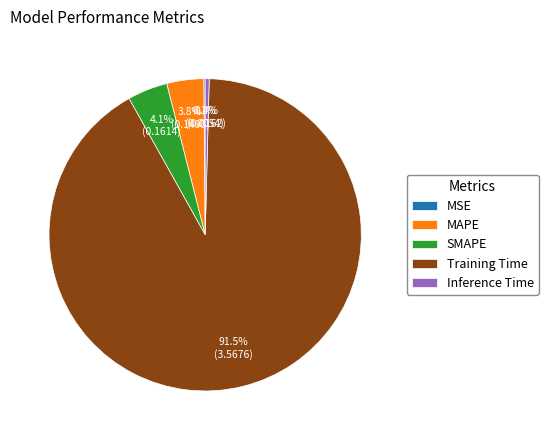

Combined, do Inference Time and SMAPE account for over 50%?

No